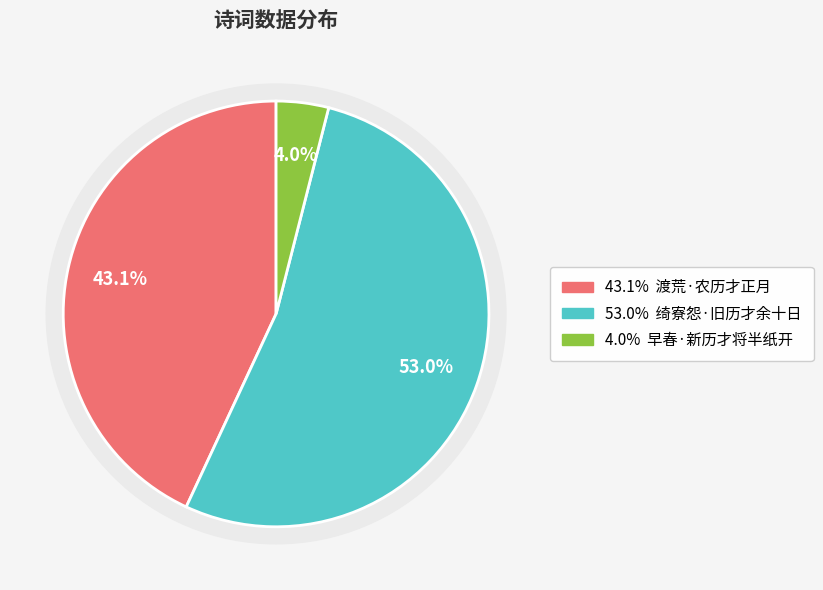

Count the number of slices in the pie.

3